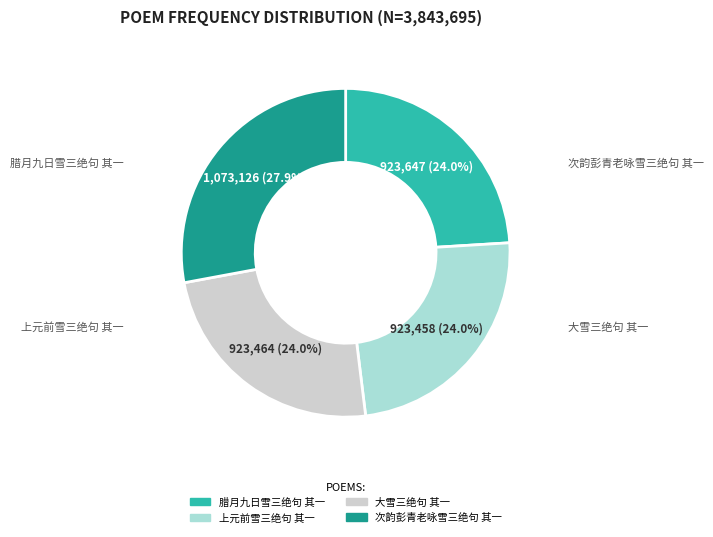

Is the sum of 上元前雪三绝句 其一 and 次韵彭青老咏雪三绝句 其一 greater than half?

Yes